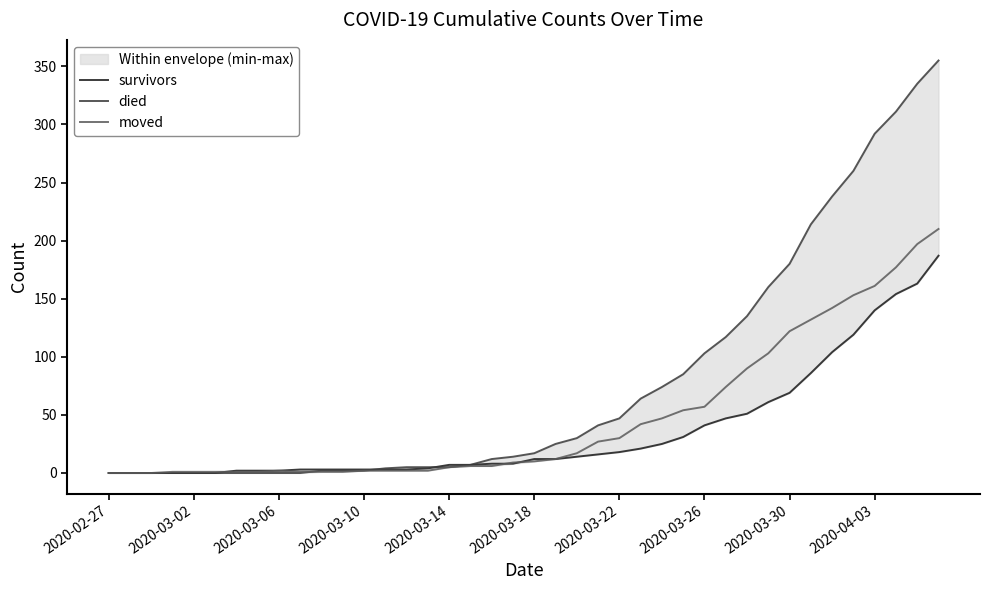

Is the value of died at 2020-03-18 greater than the value of survivors at 2020-03-14?

Yes